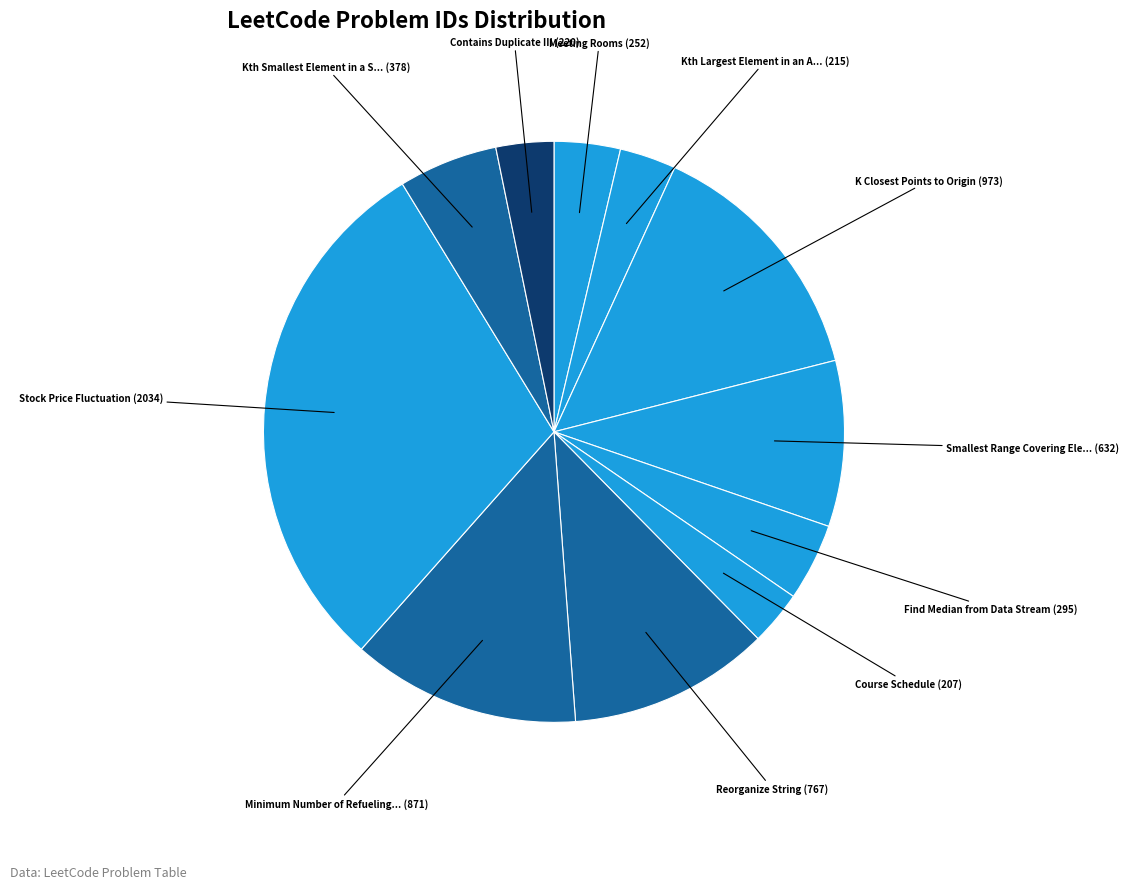

How many slices are in this pie chart?

11